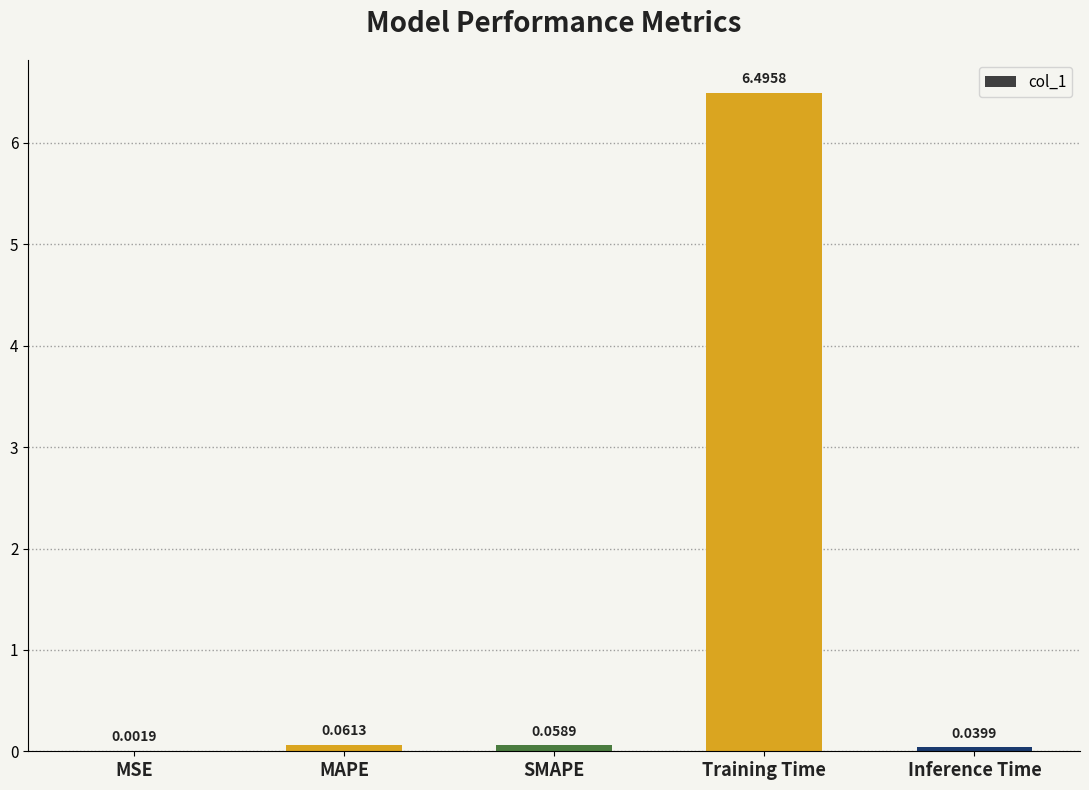

What is the maximum value shown in the chart?

6.5